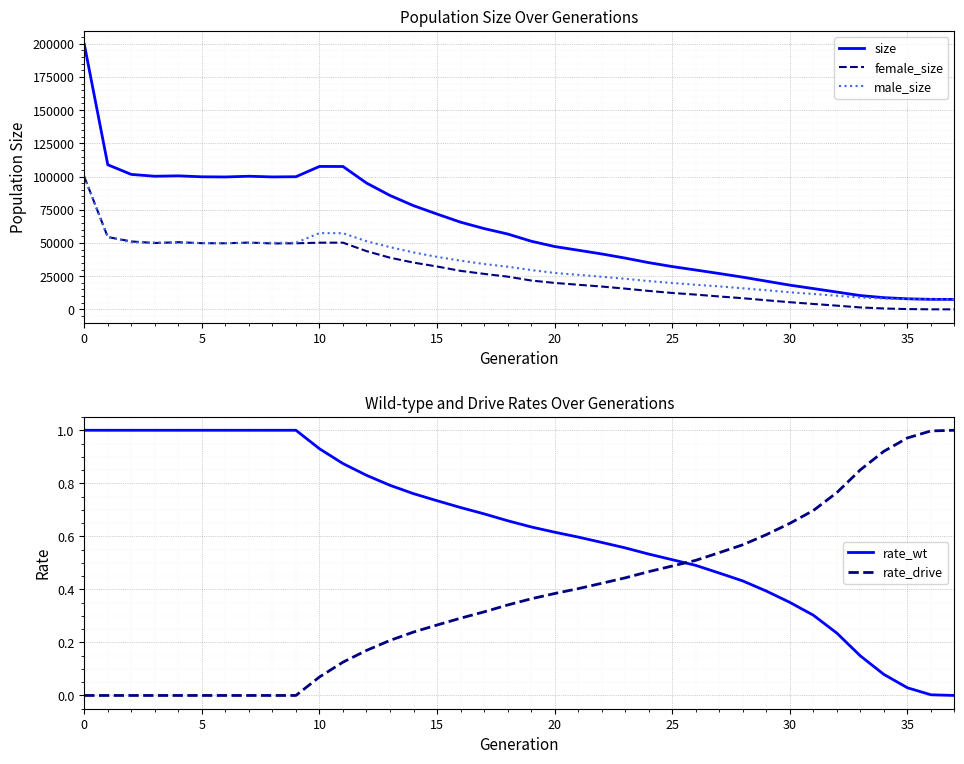

Is it true that rate_wt equals 0.1 at 26?

False